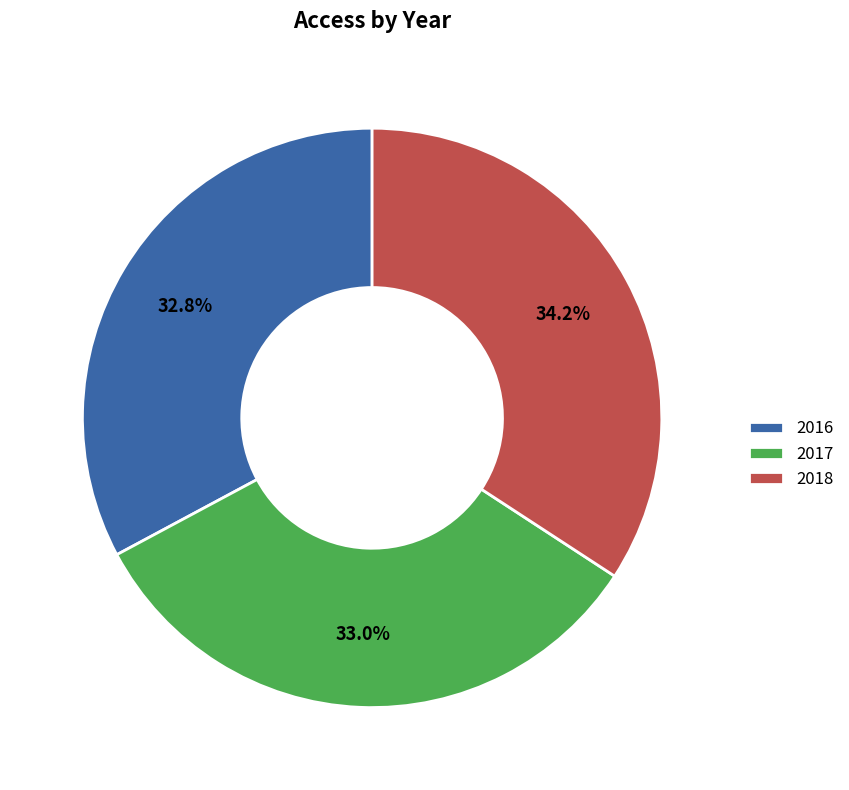

True or false: 2016 accounts for 45% of the total.

False